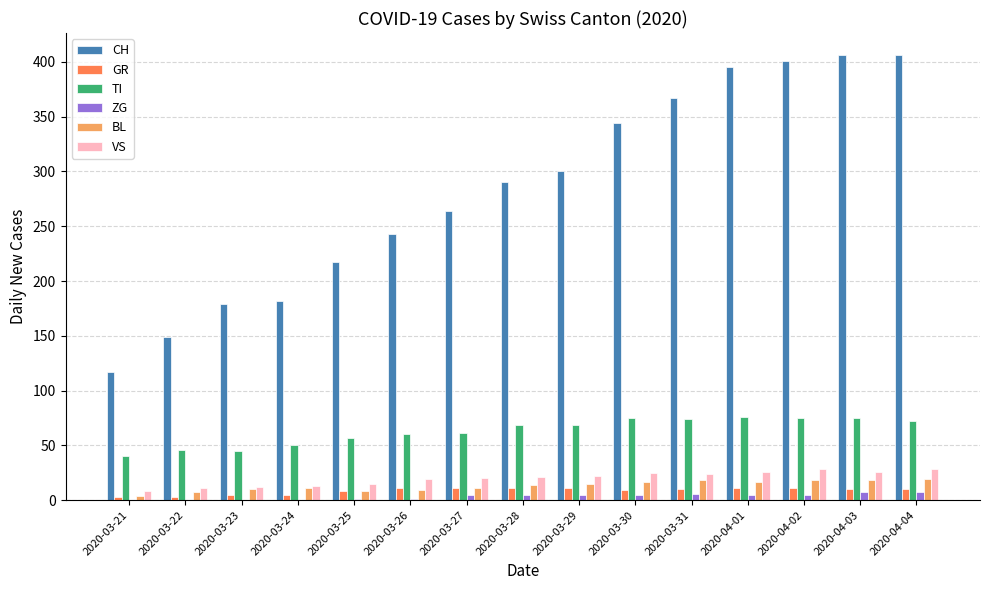

The CH series shows 344 at 2020-03-30. True or false?

True